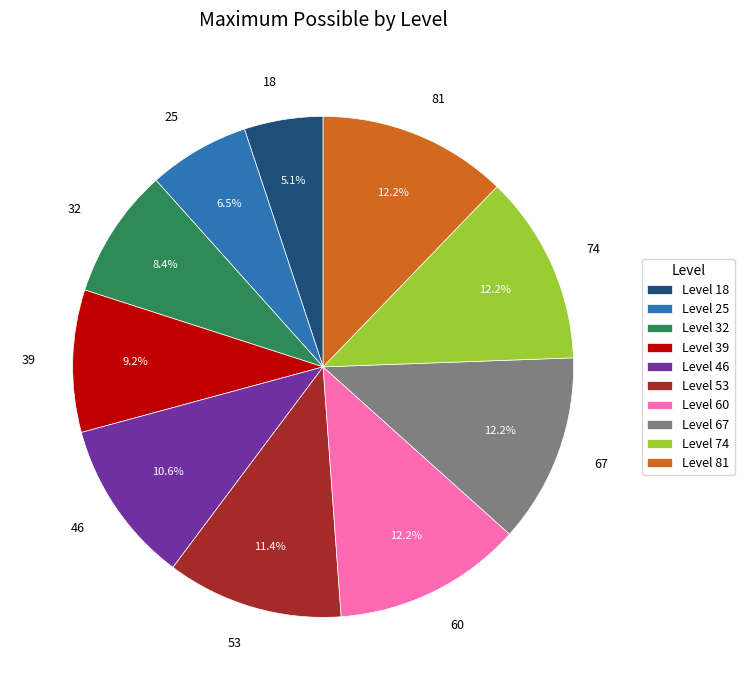

Is there a majority slice in this chart?

No